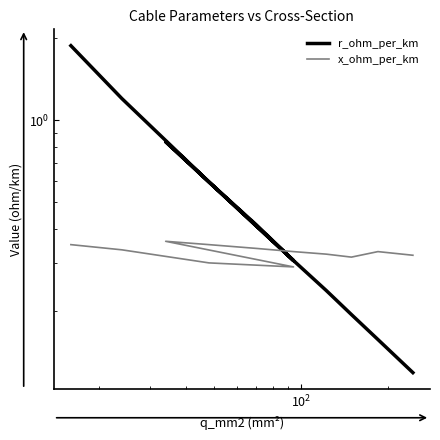

How many lines are shown in the chart?

2